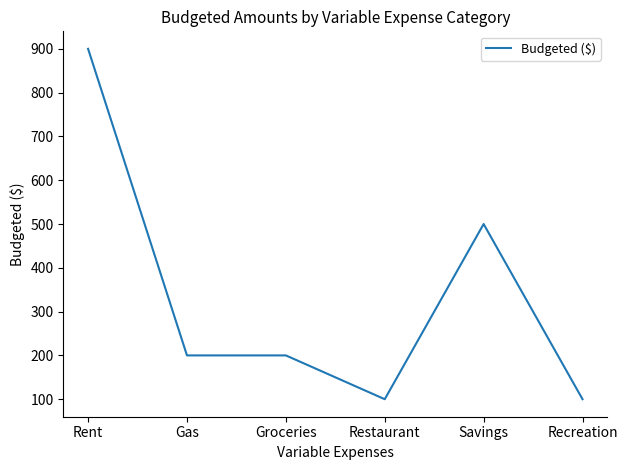

True or false: there are more than 0 points higher than both neighbors.

True